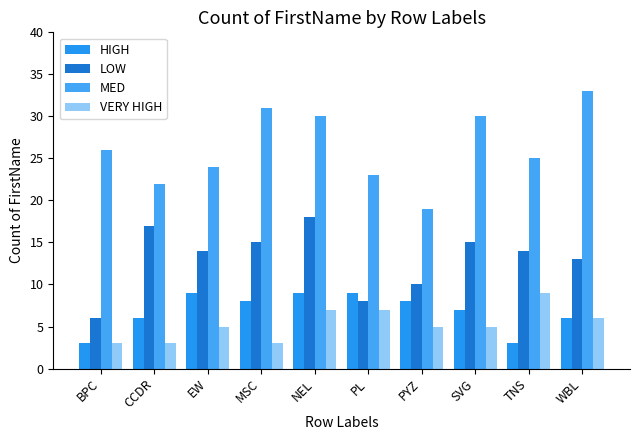

Which category has the highest value across all series?

WBL